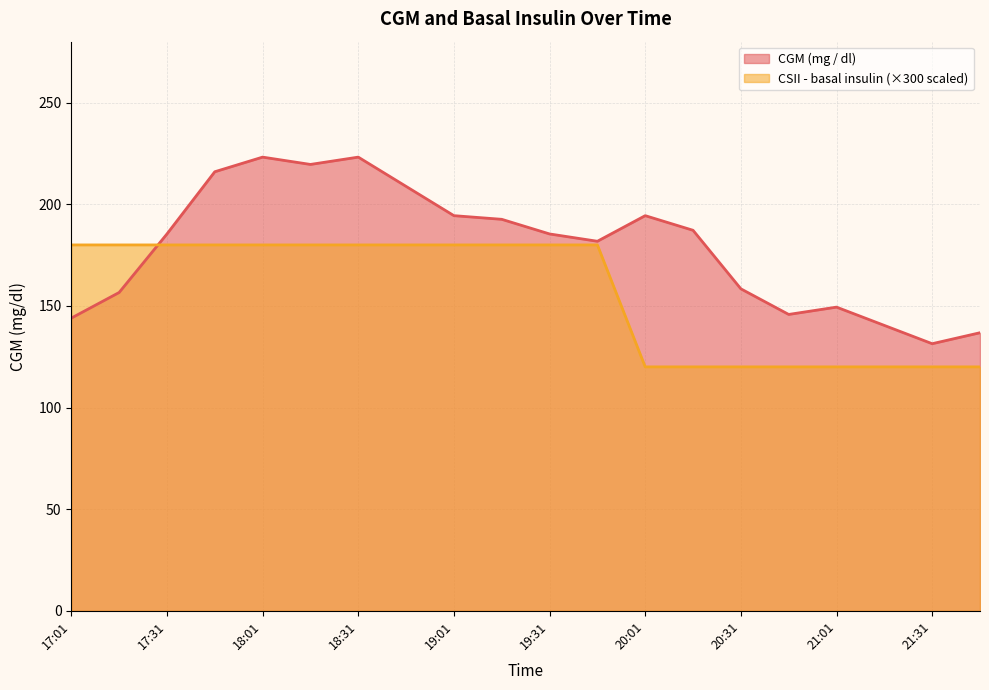

The CSII - basal insulin (Novolin R, IU / H) series shows 251.6 at 19:31. True or false?

False